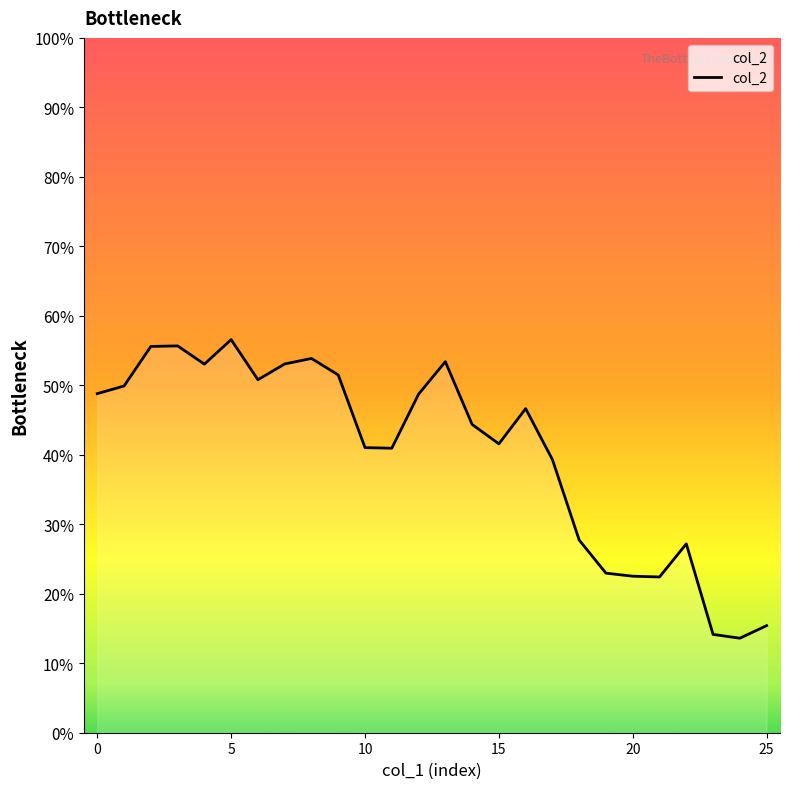

What is the maximum value shown in the chart?

0.6